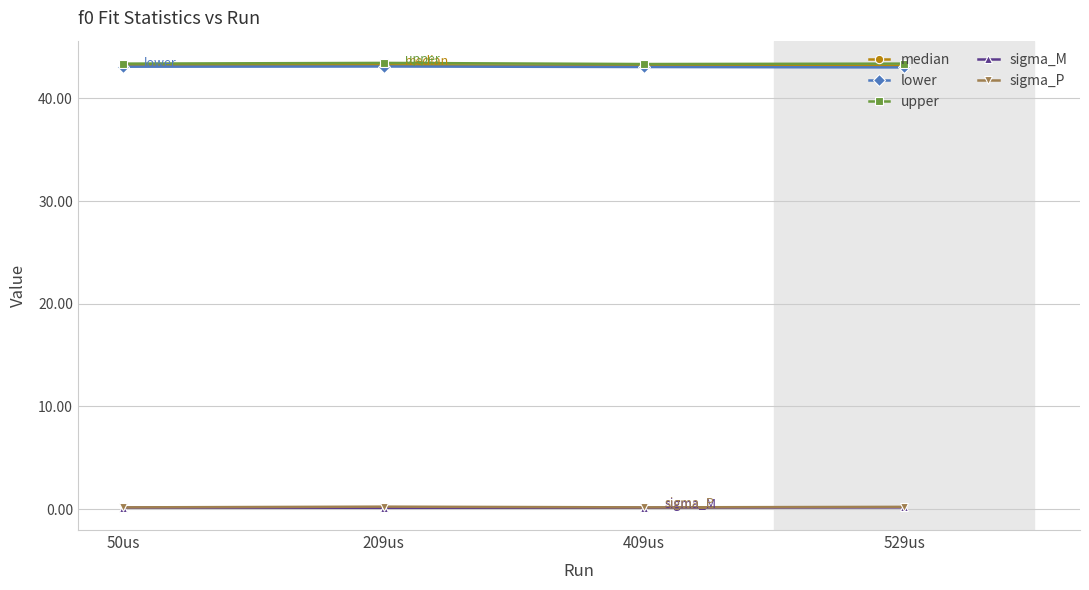

True or false: upper and sigma_P cross at least once.

False